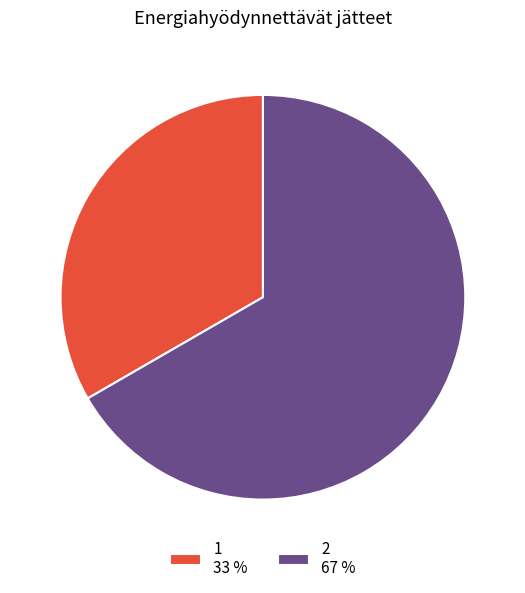

Is the sum of 1 and 2 greater than half?

Yes